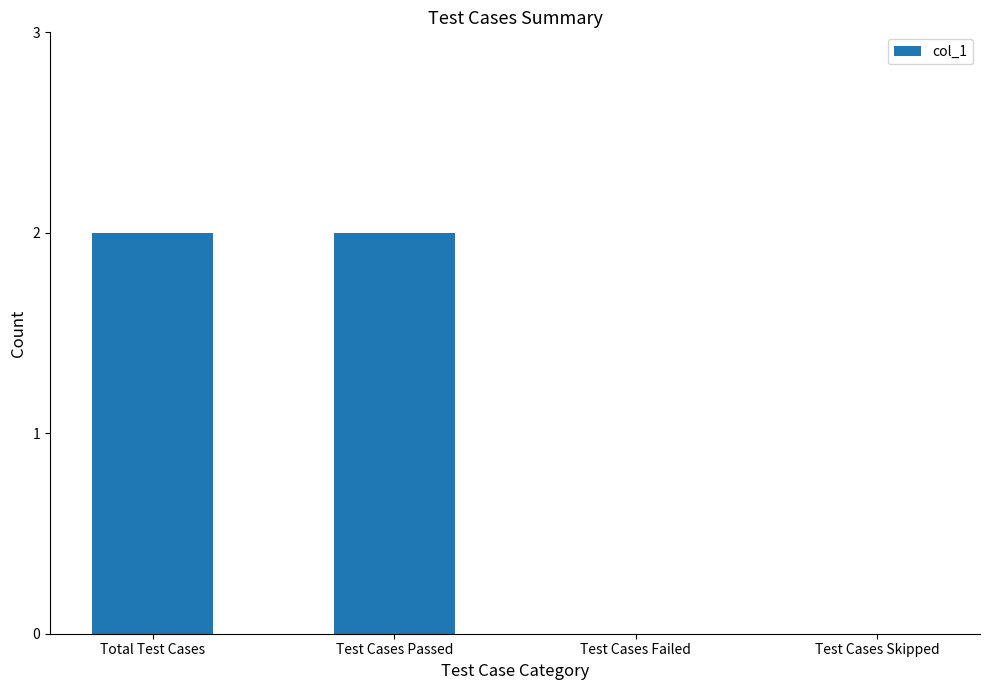

Are the bars horizontal?

No